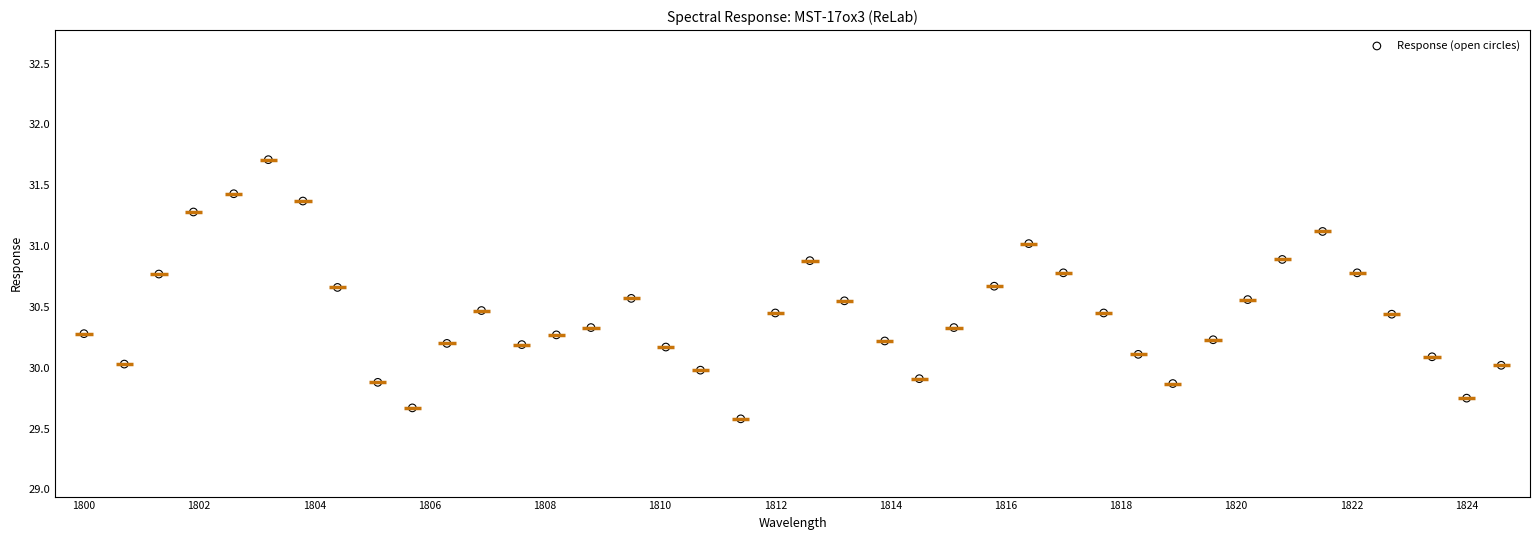

What is the range of X values (max minus min)?

24.6